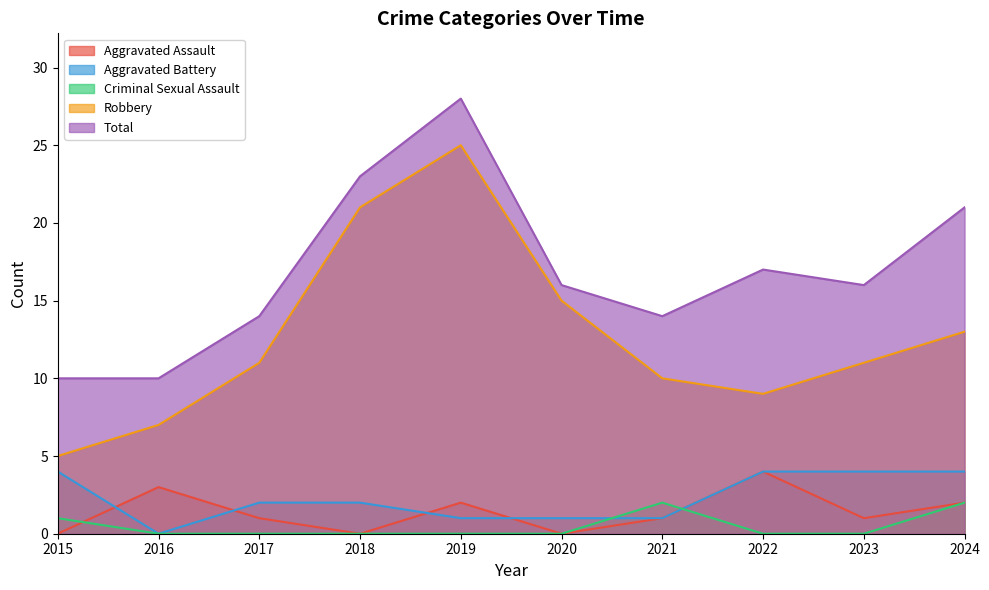

Does the chart display data point markers on the line(s)?

No